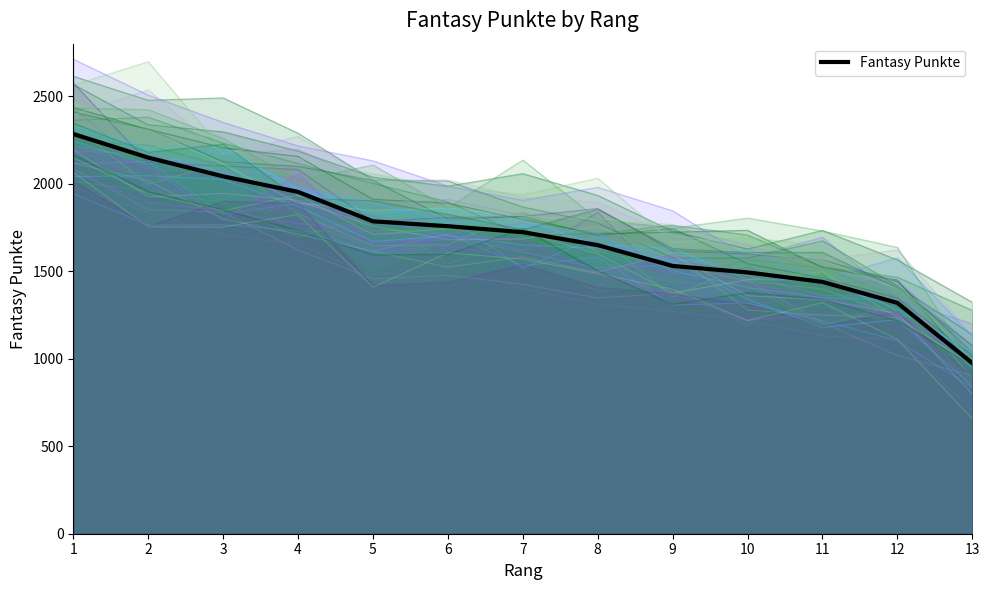

Which label corresponds to the largest value in the chart?

1